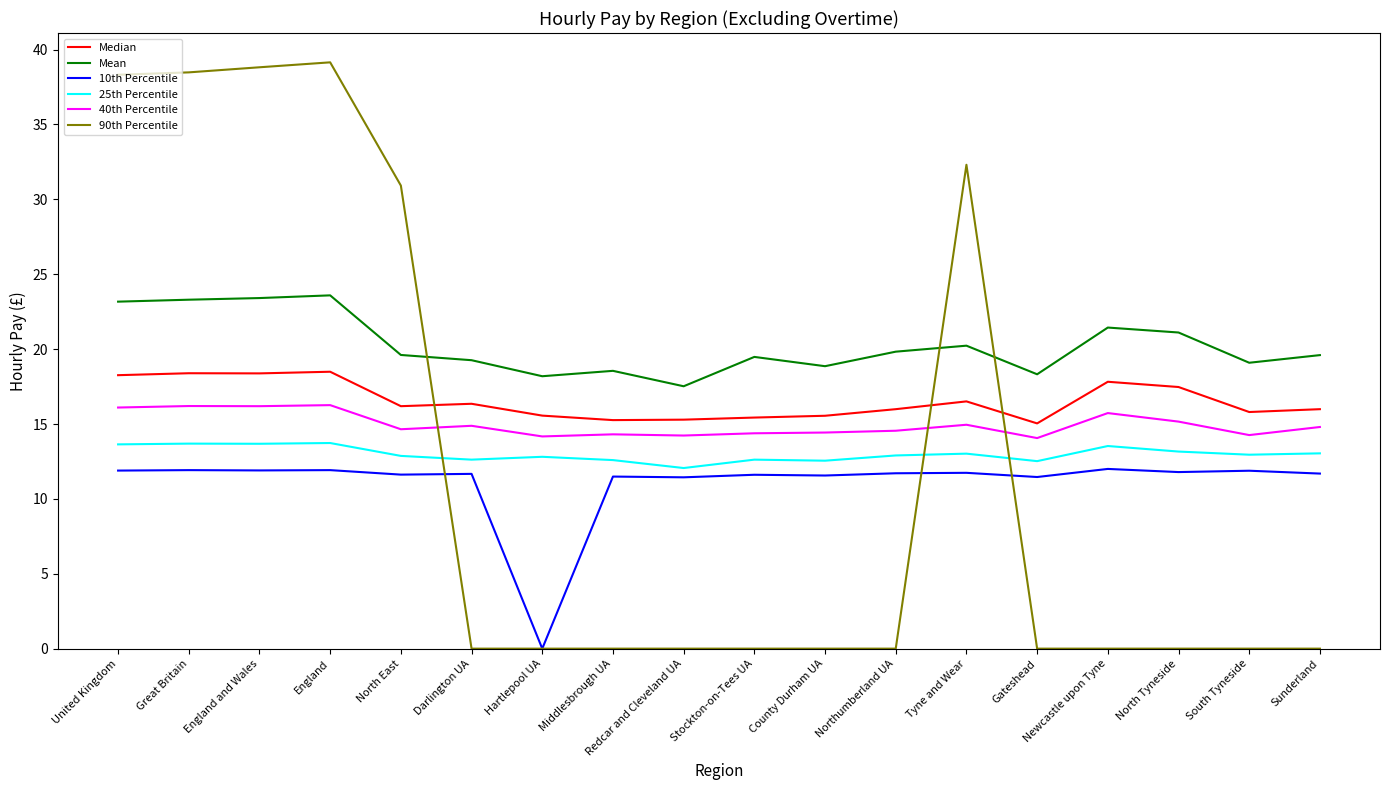

Is it true that 40th Percentile equals 5.9 at Newcastle upon Tyne?

False